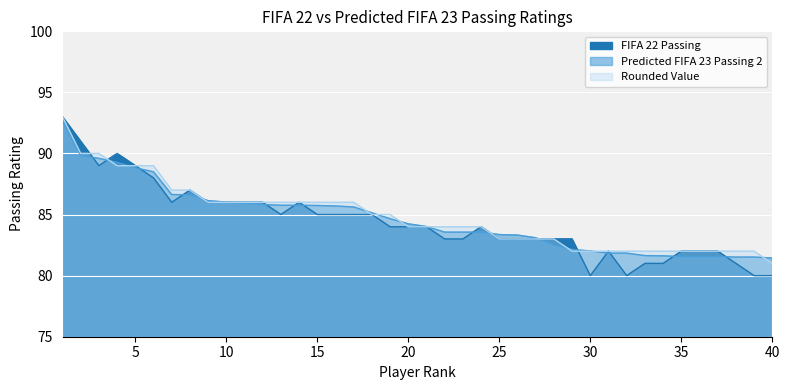

How many data points does each series have?

40